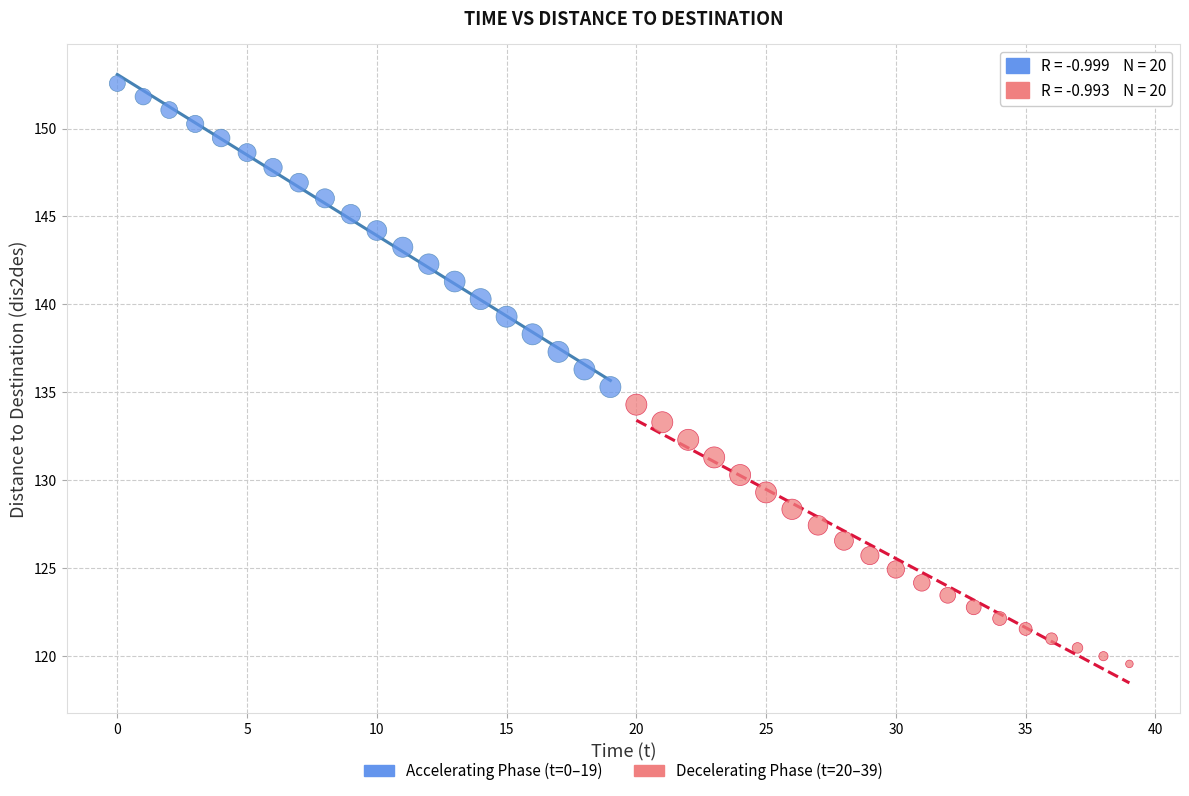

What are all the series names shown in the legend?

Accelerating Phase (t=0–19), Decelerating Phase (t=20–39)